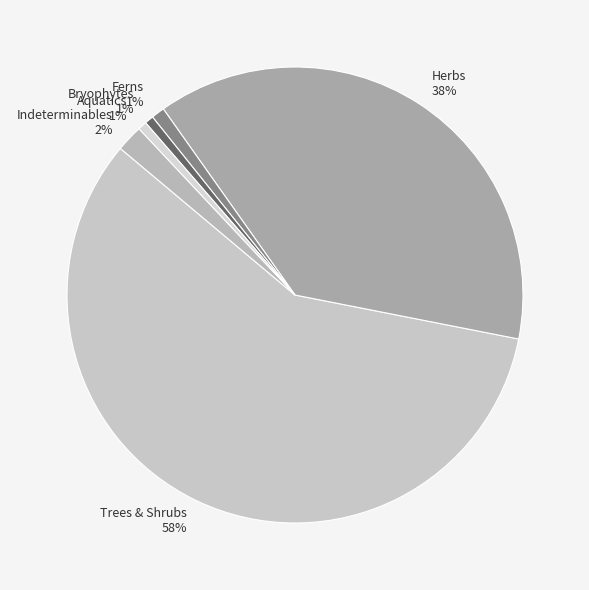

Which slice is the largest?

Trees & Shrubs